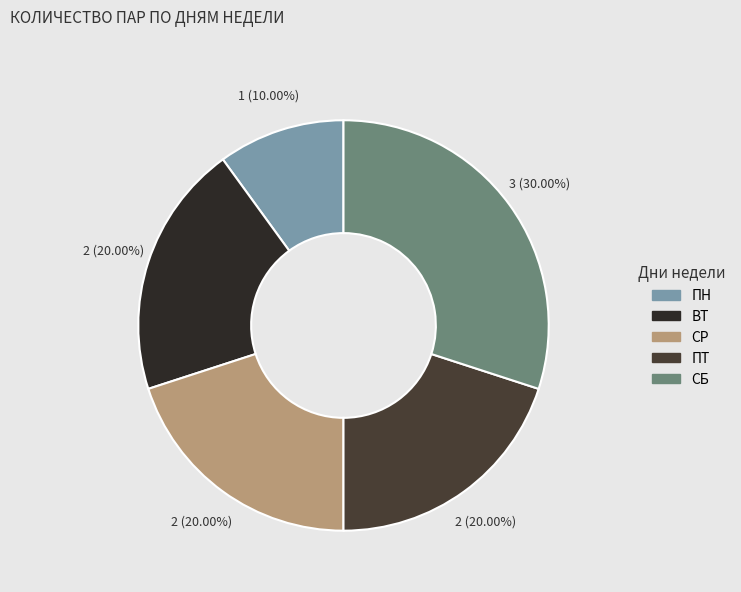

Does any single category account for the majority?

No